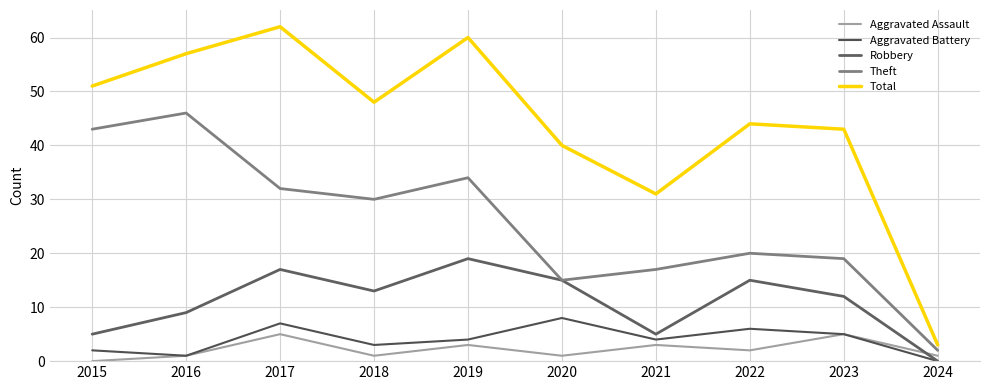

How many distinct data groups are displayed?

5